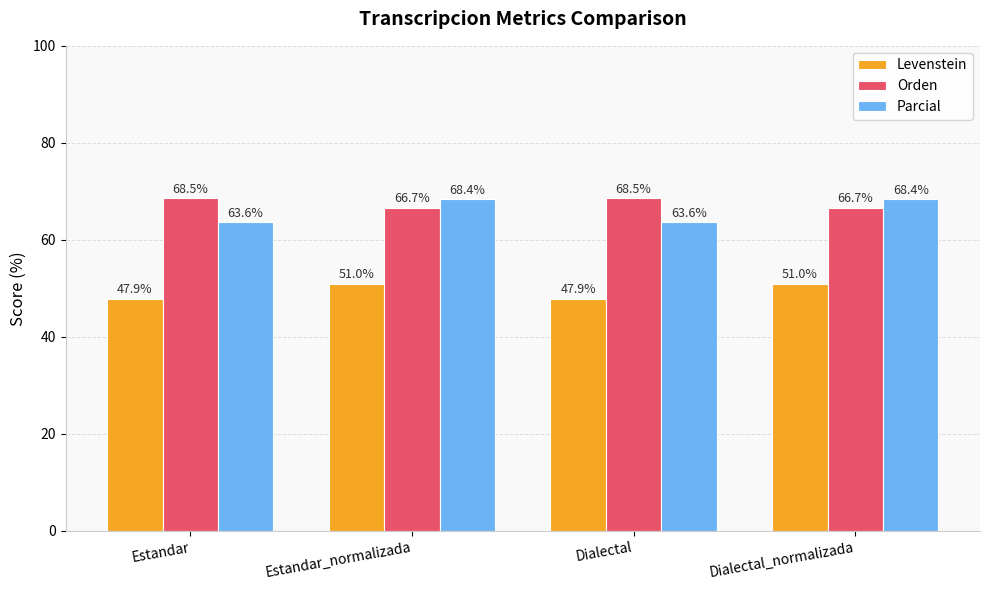

What position from the right is Estandar_normalizada?

3